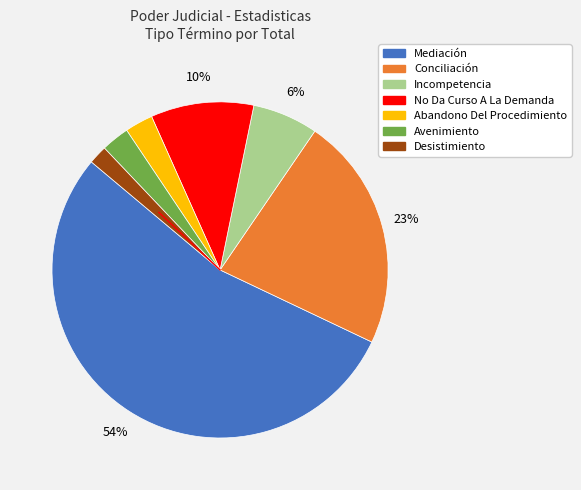

Combined, do No Da Curso A La Demanda and Desistimiento account for over 50%?

No